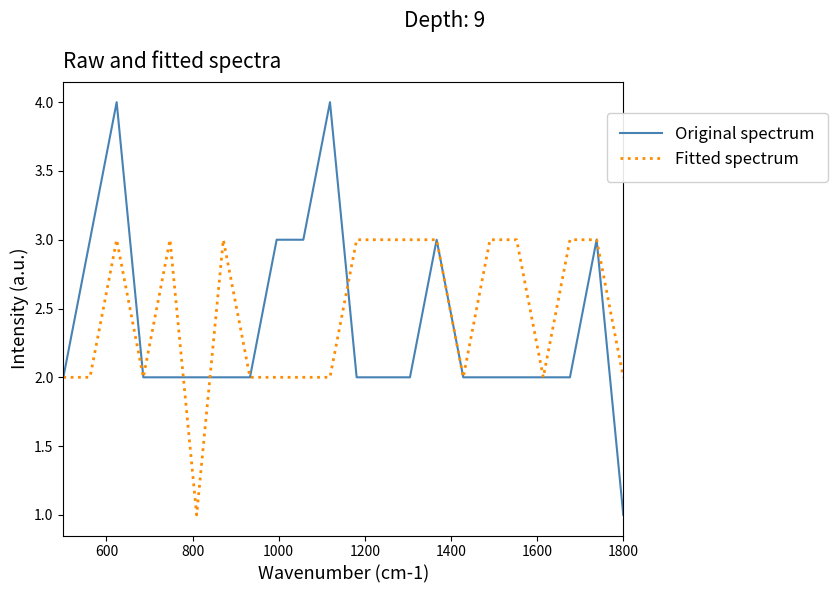

Count the number of categories in the chart.

22